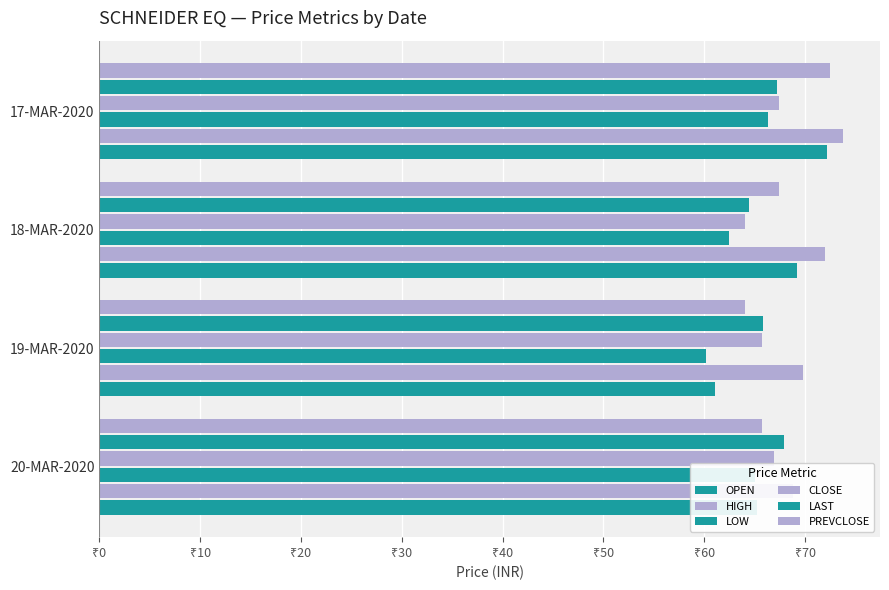

Is it true that PREVCLOSE equals 28.3 at 19-MAR-2020?

False